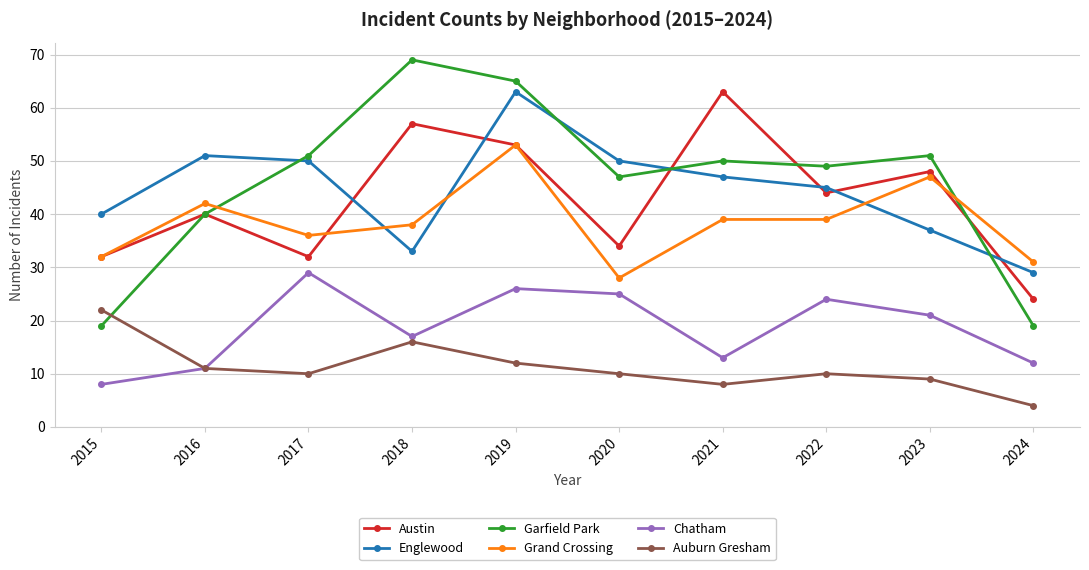

Where is the first local minimum for Englewood?

2018